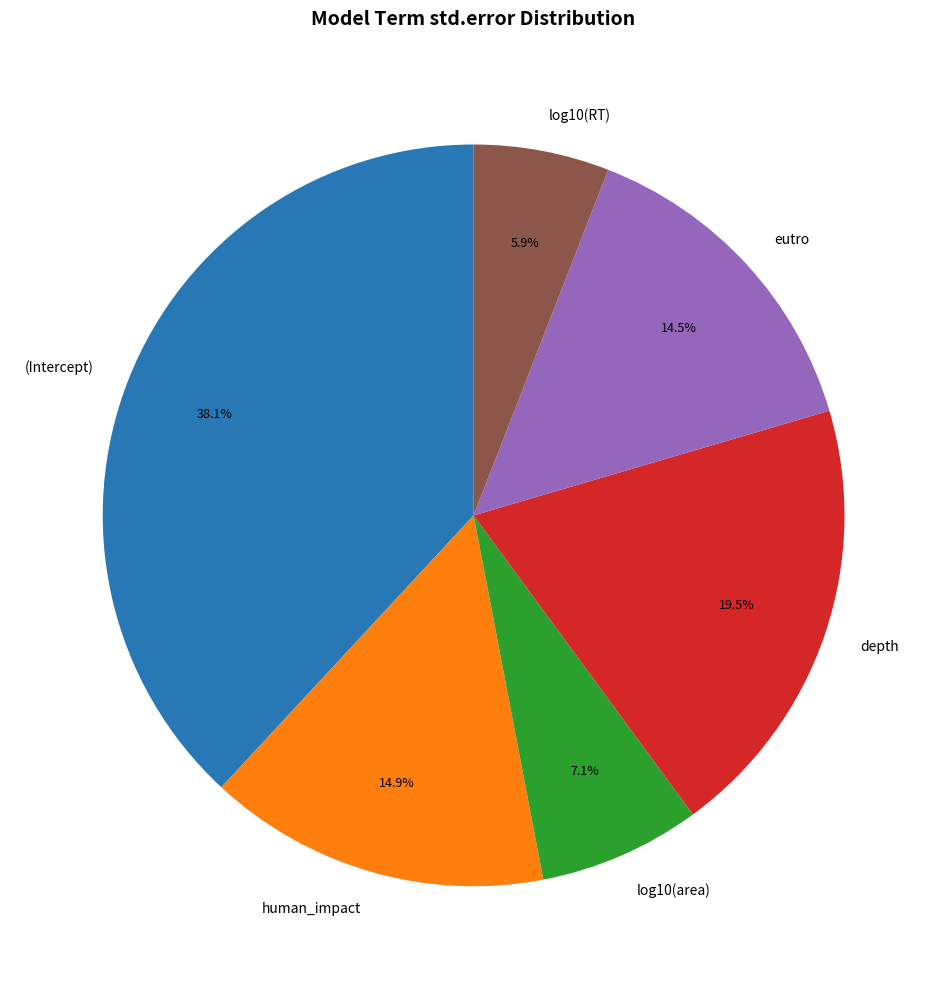

Does log10(RT) account for over 50% of the chart?

No